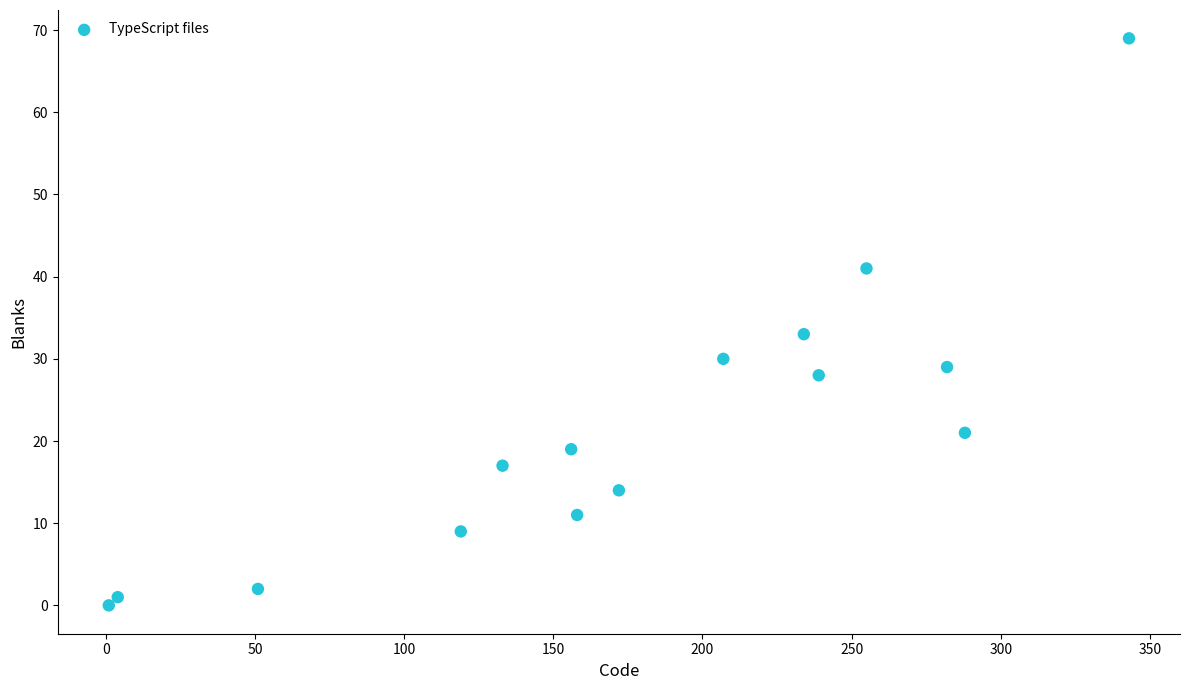

What is the range of Y values (max minus min)?

69